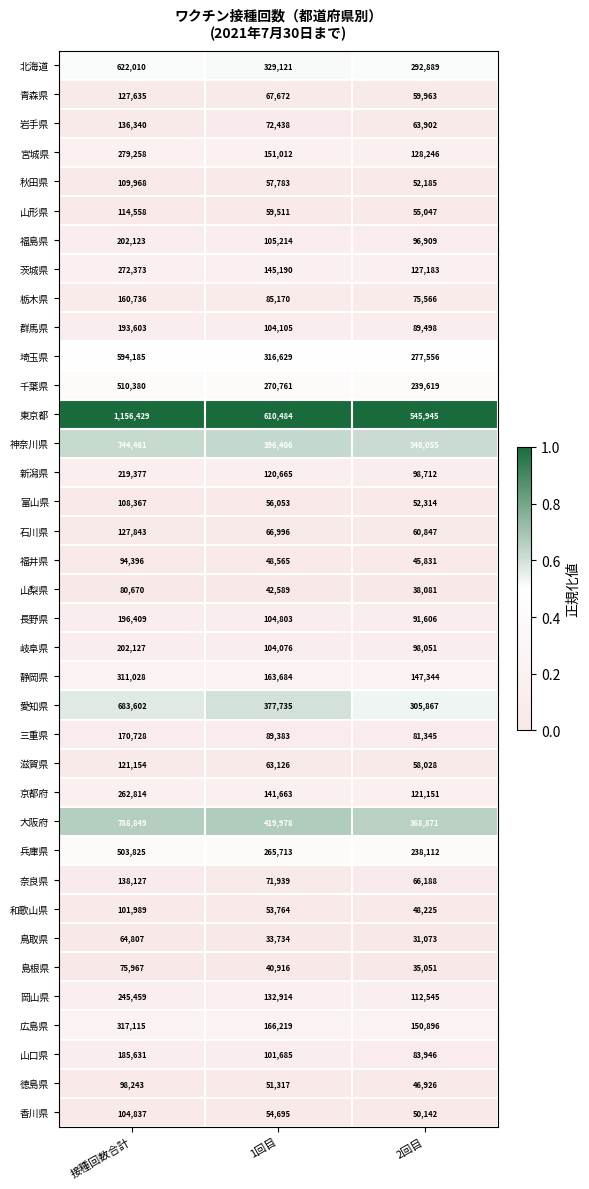

Between 接種回数合計 and 1回目, which series saw the biggest shift?

東京都